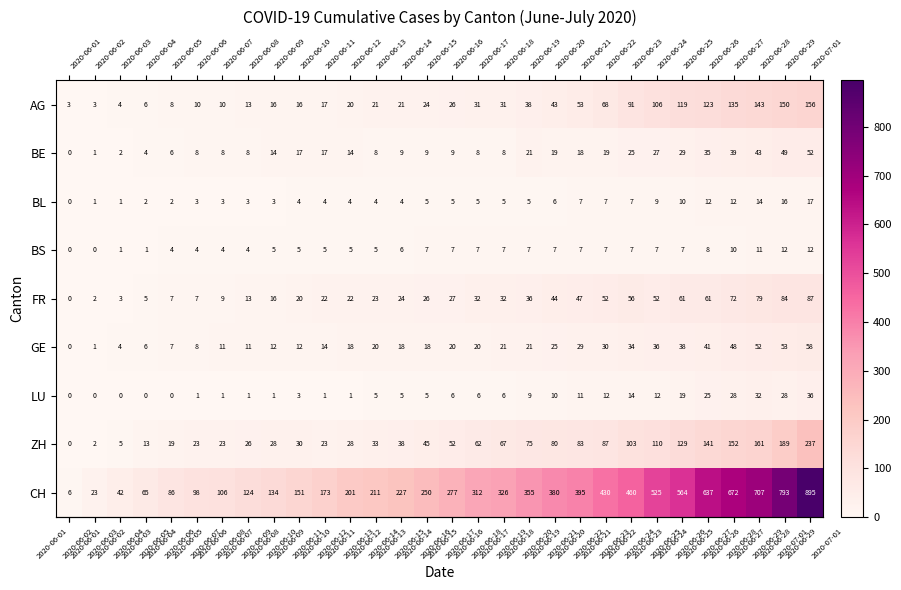

Is it true that FR equals 20 at 2020-06-10?

True